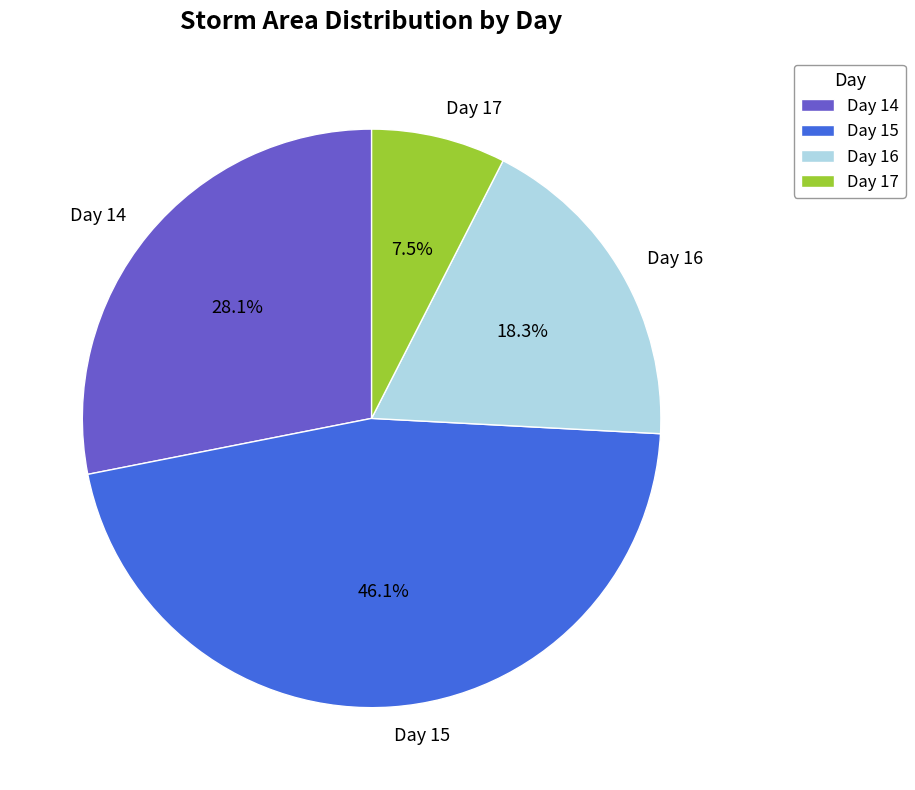

To the nearest percent, what is the difference between the largest and smallest slice percentages?

39%